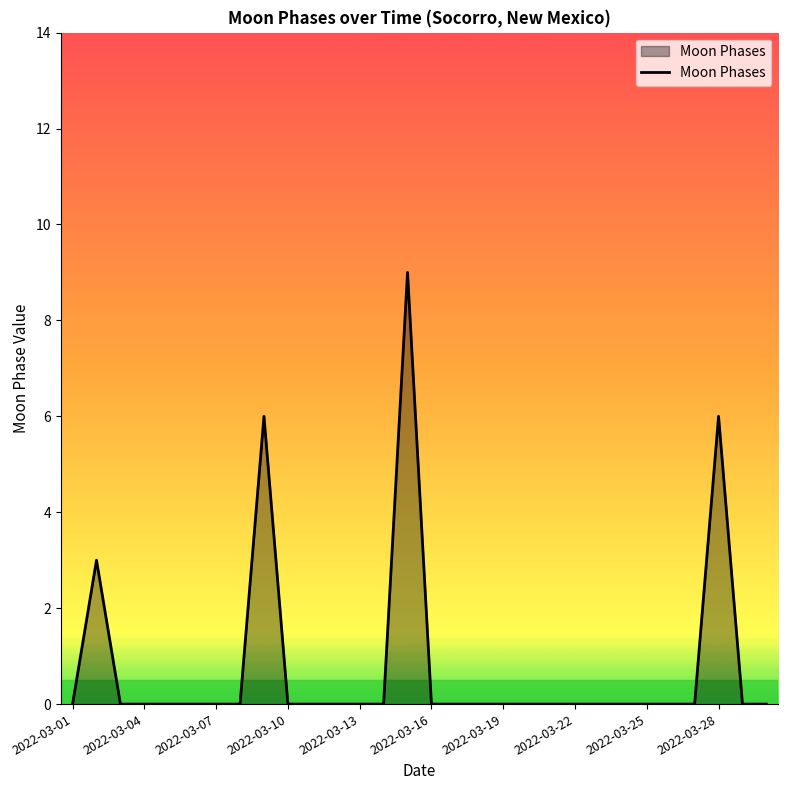

How many lines are shown in the chart?

1